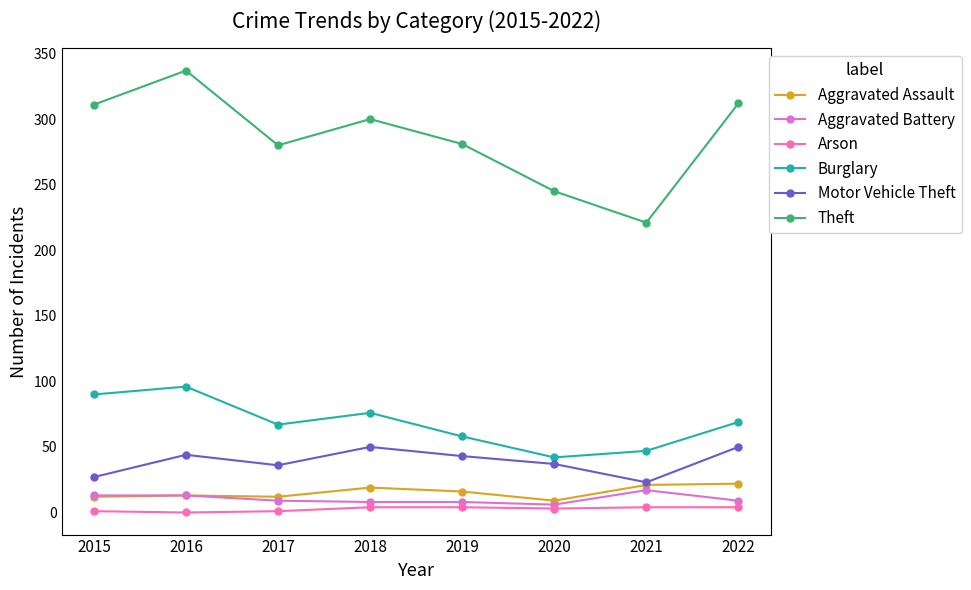

Does the chart have visible grid lines?

No